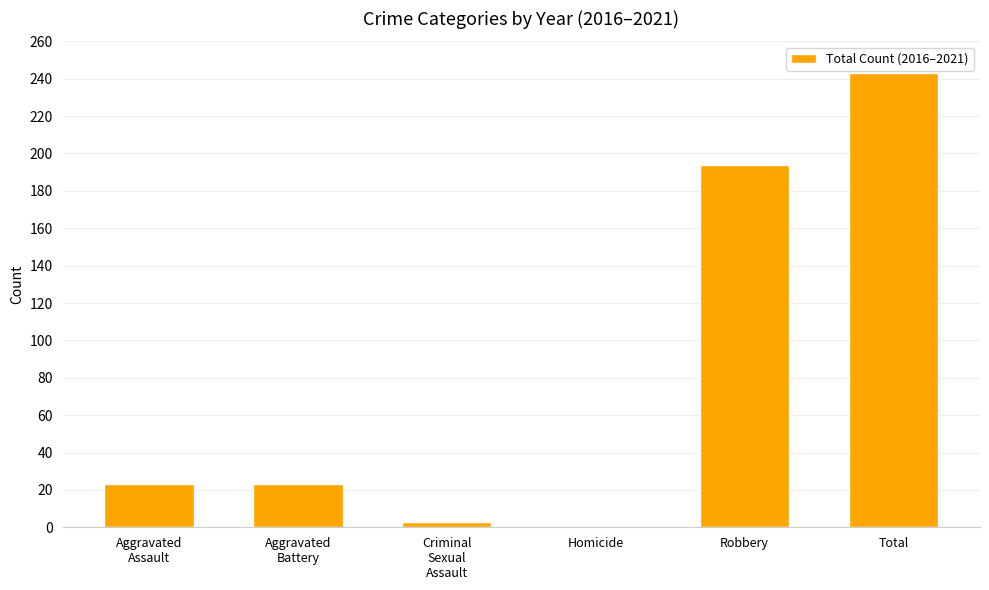

What is the sum of all values?

486